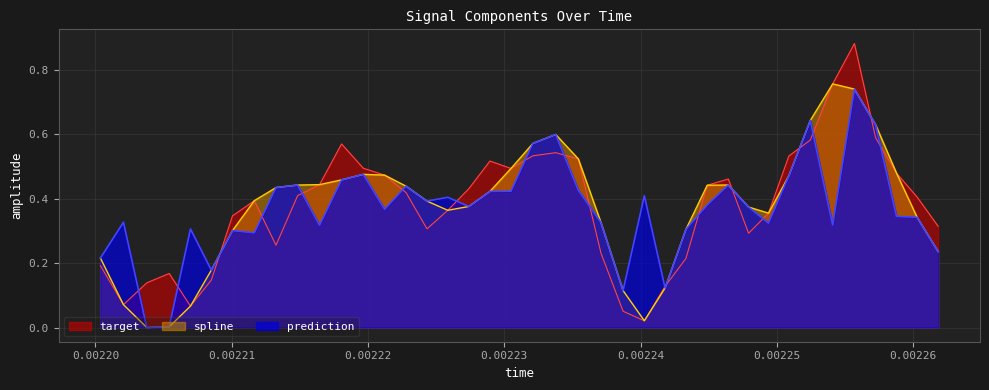

At how many categories does at least one series exceed 0?

40